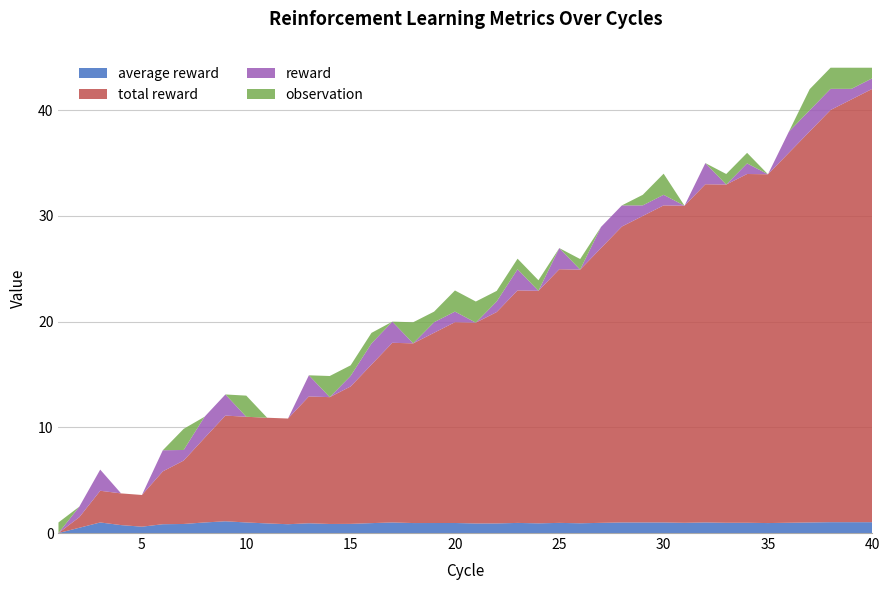

Reading left to right, what are all the values shown in this chart?

average reward: 1=0.0	2=0.5	3=1.0	4=0.8	5=0.6	6=0.8	7=0.9	8=1.0	9=1.1	10=1.0	11=0.9	12=0.8	13=0.9	14=0.9	15=0.9	16=0.9	17=1.0	18=0.9	19=0.9	20=0.9	21=0.9	22=0.9	23=1.0	24=0.9	25=1.0	26=0.9	27=1.0	28=1.0	29=1.0	30=1.0	31=1.0	32=1.0	33=1.0	34=1.0	35=0.9	36=1.0	37=1.0	38=1.0	39=1.0	40=1.0
total reward: 1=0.0	2=1.0	3=3.0	4=3.0	5=3.0	6=5.0	7=6.0	8=8.0	9=10.0	10=10.0	11=10.0	12=10.0	13=12.0	14=12.0	15=13.0	16=15.0	17=17.0	18=17.0	19=18.0	20=19.0	21=19.0	22=20.0	23=22.0	24=22.0	25=24.0	26=24.0	27=26.0	28=28.0	29=29.0	30=30.0	31=30.0	32=32.0	33=32.0	34=33.0	35=33.0	36=35.0	37=37.0	38=39.0	39=40.0	40=41.0
reward: 1=0.0	2=1.0	3=2.0	4=0.0	5=0.0	6=2.0	7=1.0	8=2.0	9=2.0	10=0.0	11=0.0	12=0.0	13=2.0	14=0.0	15=1.0	16=2.0	17=2.0	18=0.0	19=1.0	20=1.0	21=0.0	22=1.0	23=2.0	24=0.0	25=2.0	26=0.0	27=2.0	28=2.0	29=1.0	30=1.0	31=0.0	32=2.0	33=0.0	34=1.0	35=0.0	36=2.0	37=2.0	38=2.0	39=1.0	40=1.0
observation: 1=1.0	2=0.0	3=0.0	4=0.0	5=0.0	6=0.0	7=2.0	8=0.0	9=0.0	10=2.0	11=0.0	12=0.0	13=0.0	14=2.0	15=1.0	16=1.0	17=0.0	18=2.0	19=1.0	20=2.0	21=2.0	22=1.0	23=1.0	24=1.0	25=0.0	26=1.0	27=0.0	28=0.0	29=1.0	30=2.0	31=0.0	32=0.0	33=1.0	34=1.0	35=0.0	36=0.0	37=2.0	38=2.0	39=2.0	40=1.0